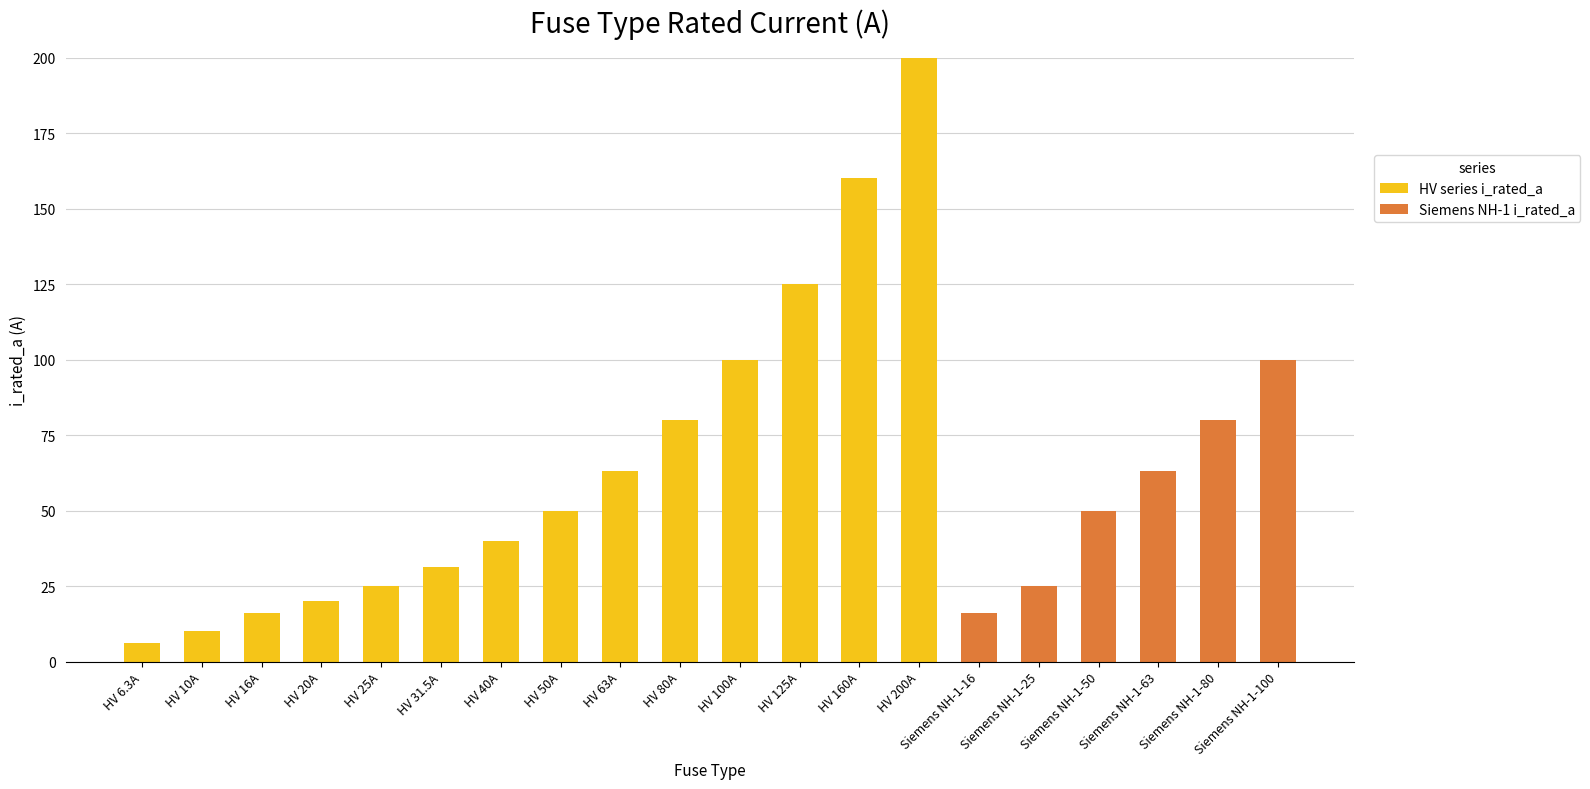

What is the sum of all HV series i_rated_a values?

926.8